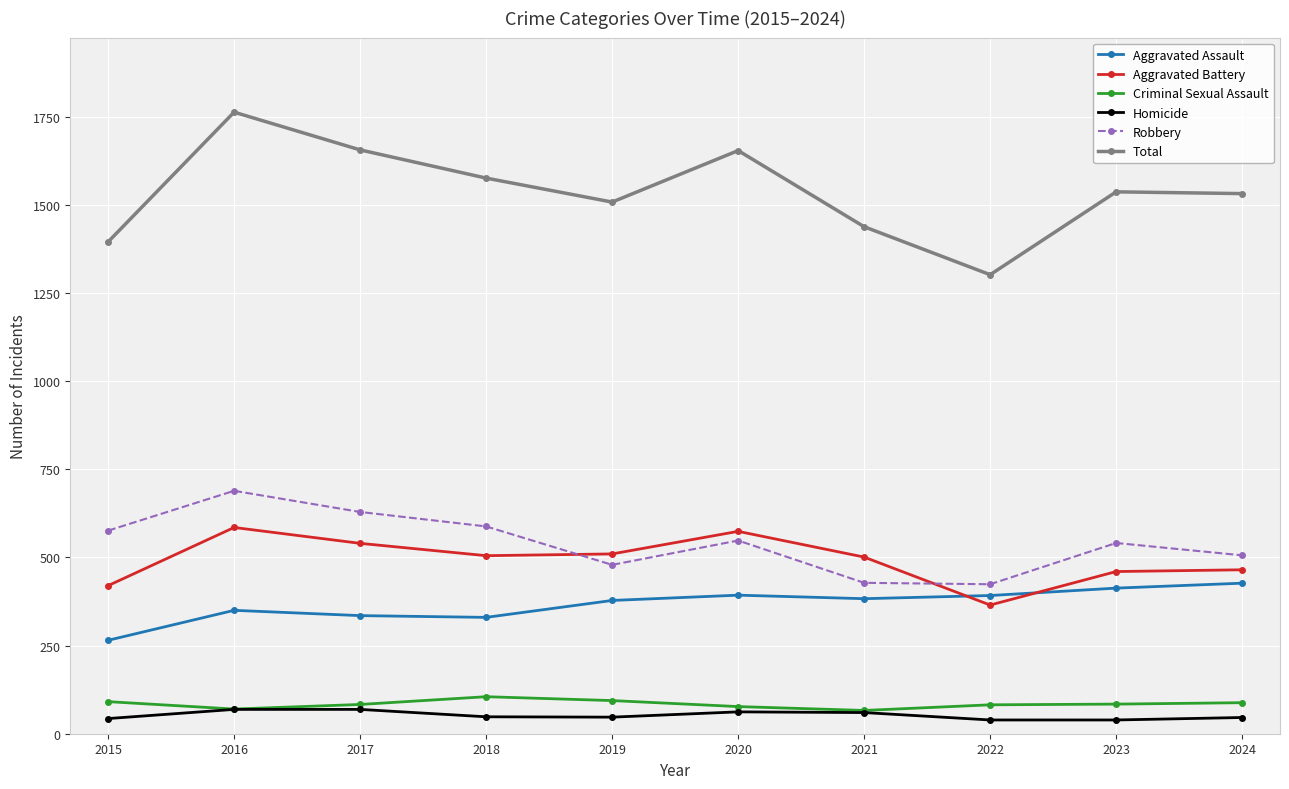

What is the value of the Total point at the 3rd from the left?

1656